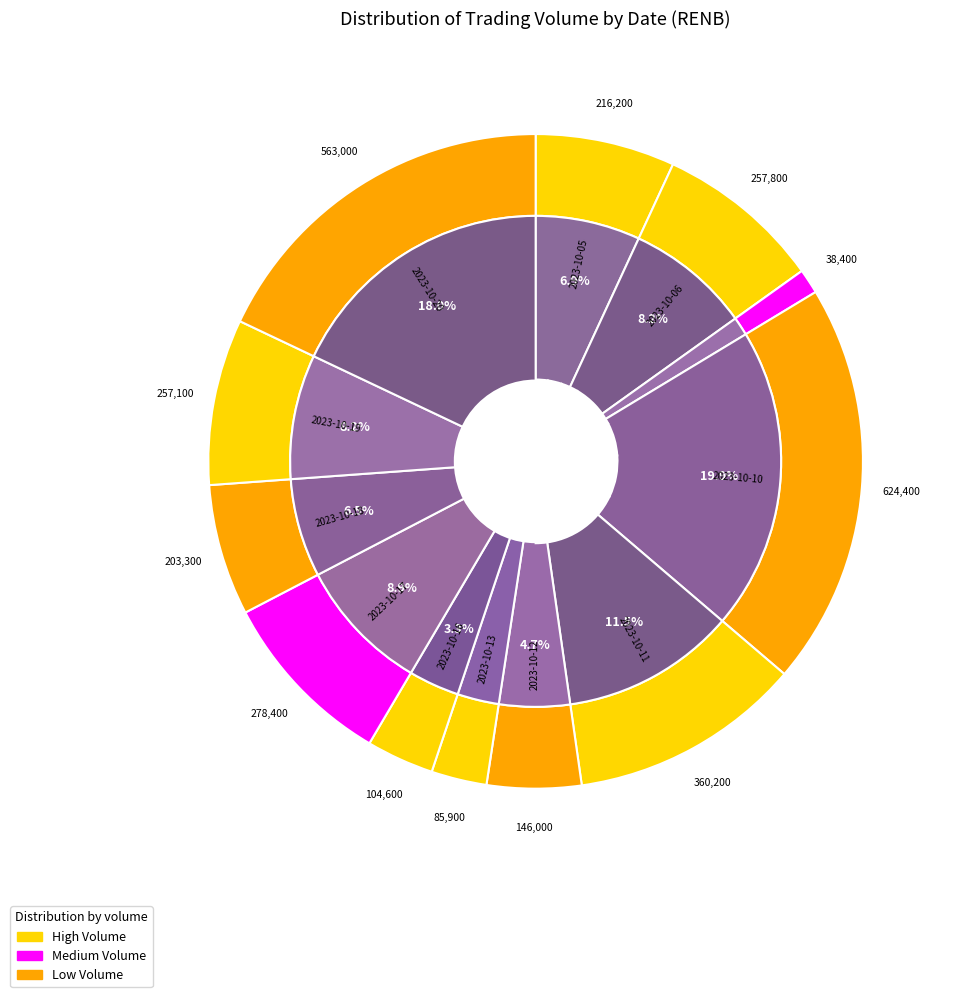

Combined, what portion of the pie is 2023-10-06 and 2023-10-13?

11.0%